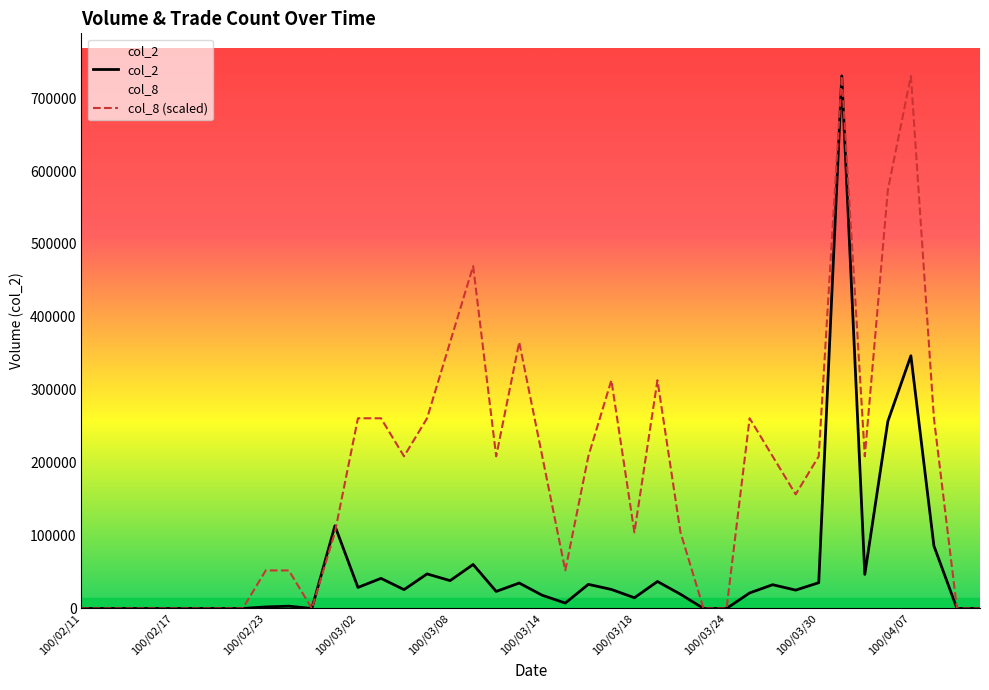

What is the highest value of the col_2 series?

730500.0